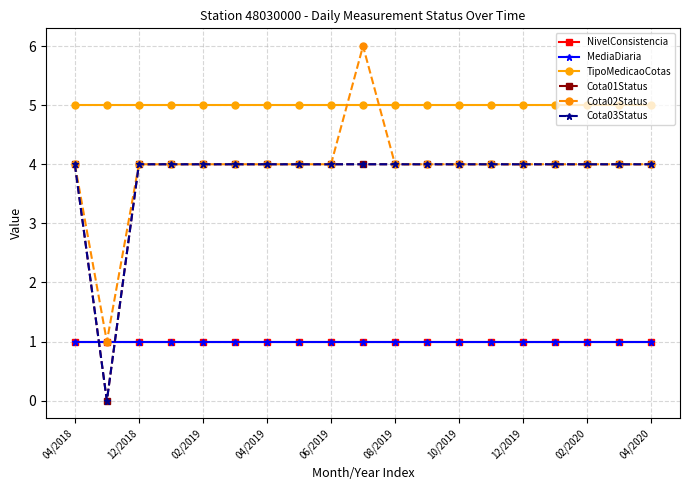

Is this an area chart (filled region under the line)?

No